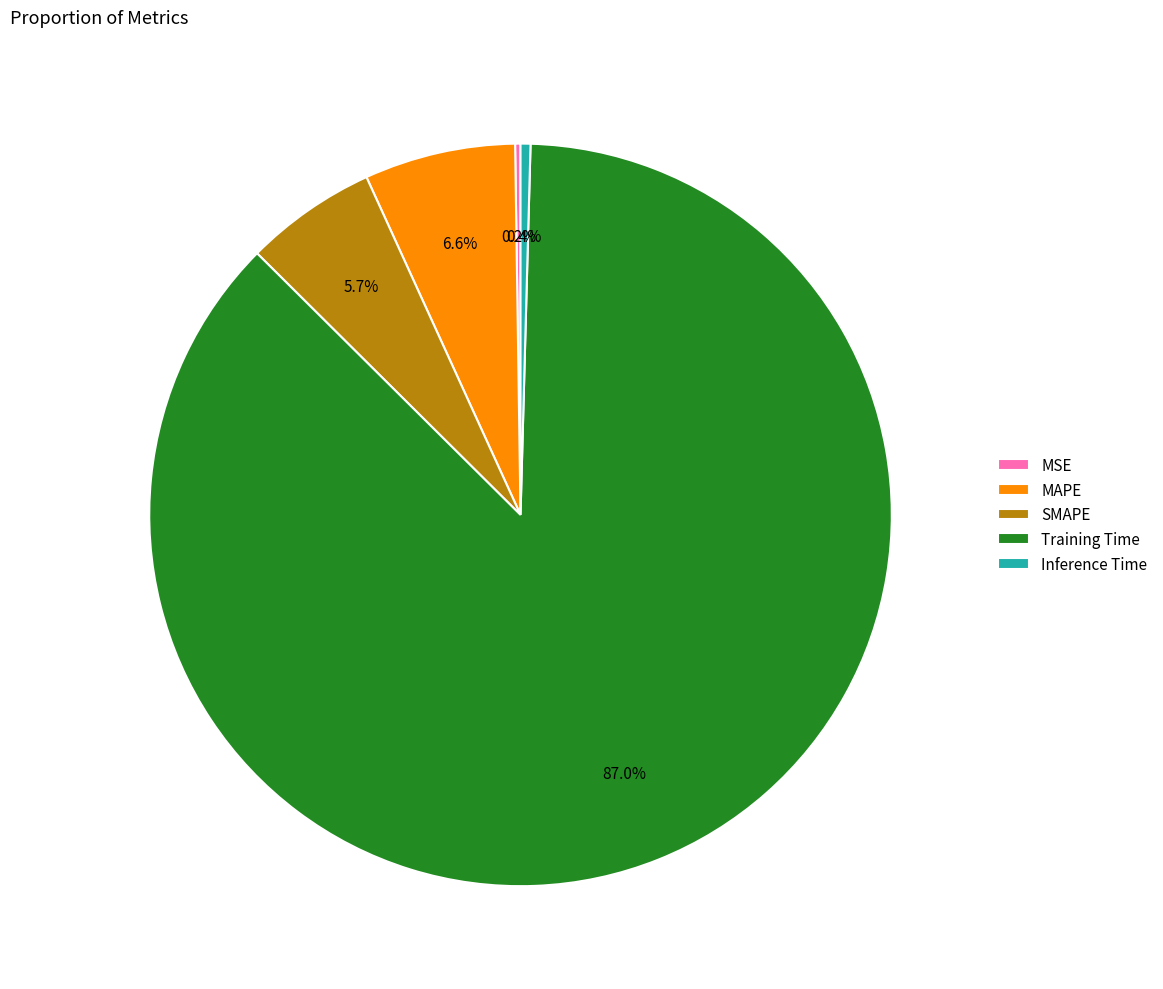

Is the sum of MAPE and Training Time greater than half?

Yes